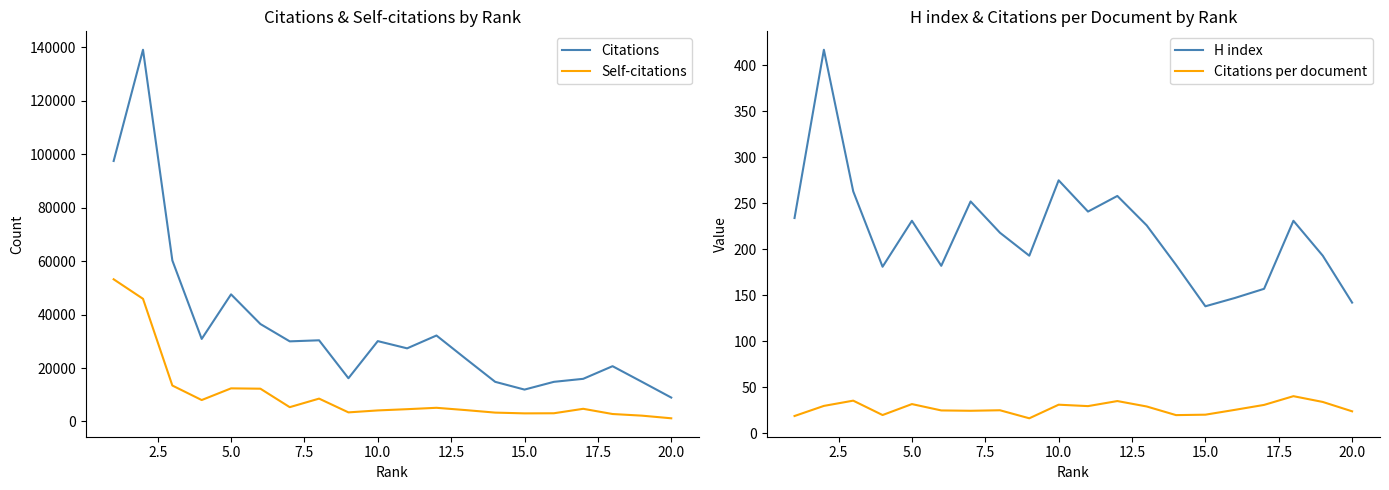

What is the minimum value for Citations?

8935